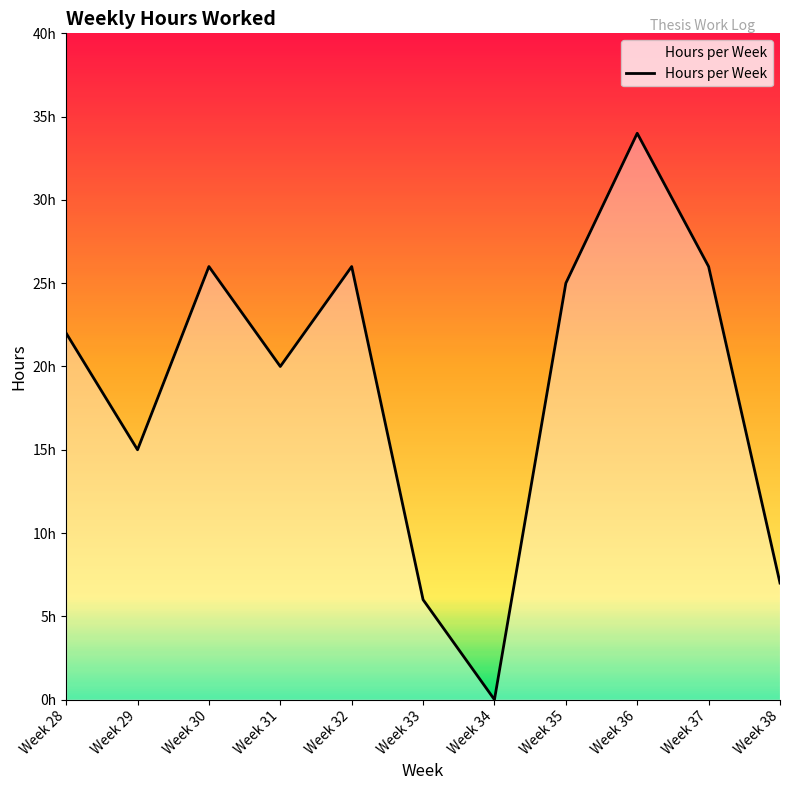

Does the chart display data point markers on the line(s)?

No